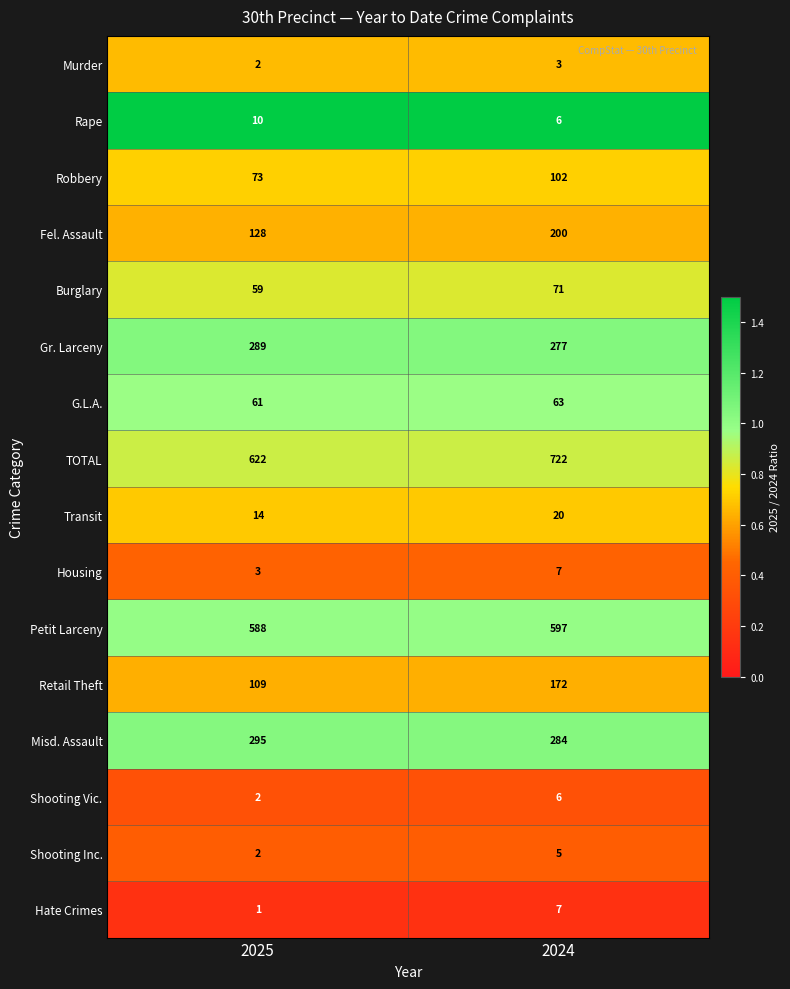

The Shooting Inc. series shows 7 at 2024. True or false?

False